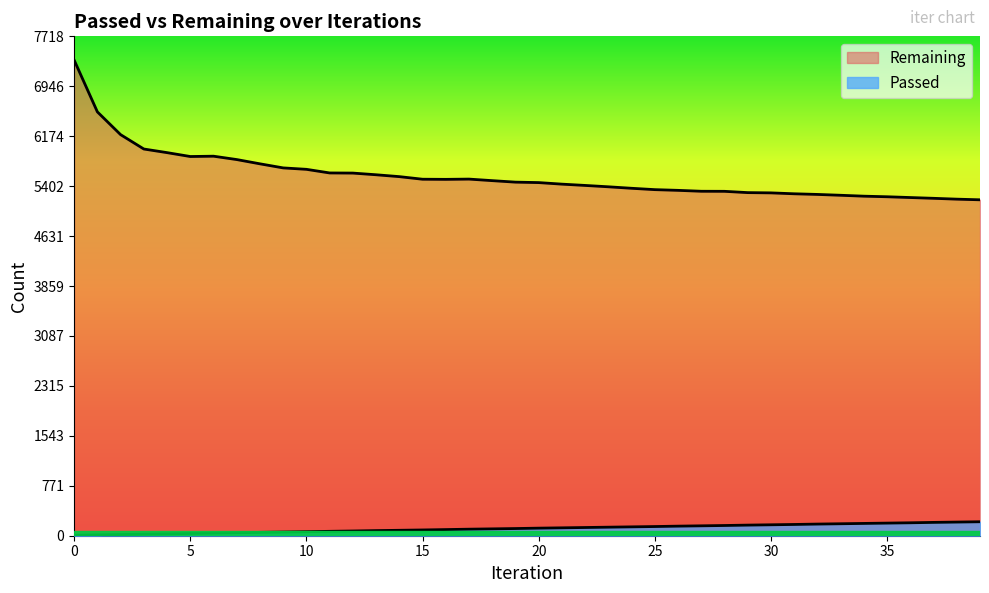

At which label does Passed reach its peak?

39